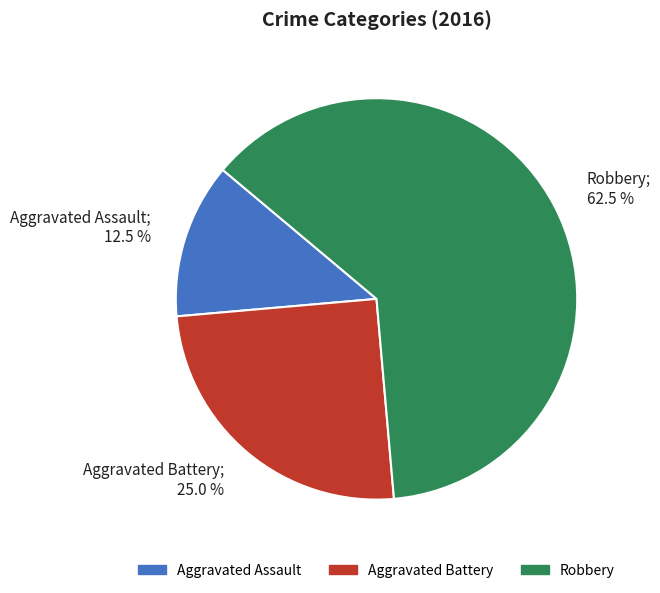

To the nearest percent, what is the average slice percentage?

33%